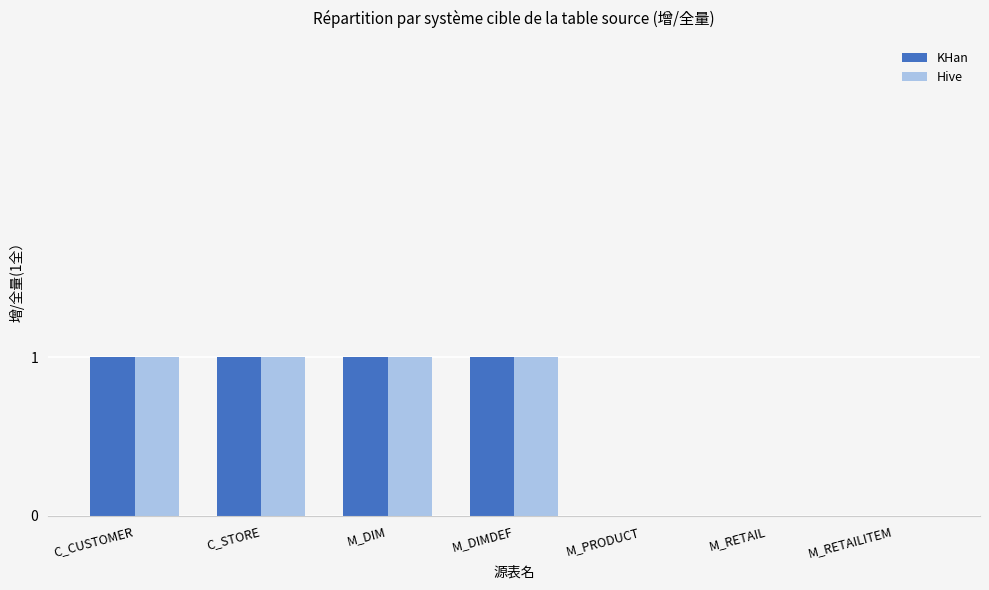

How many categories are shown in the chart?

7